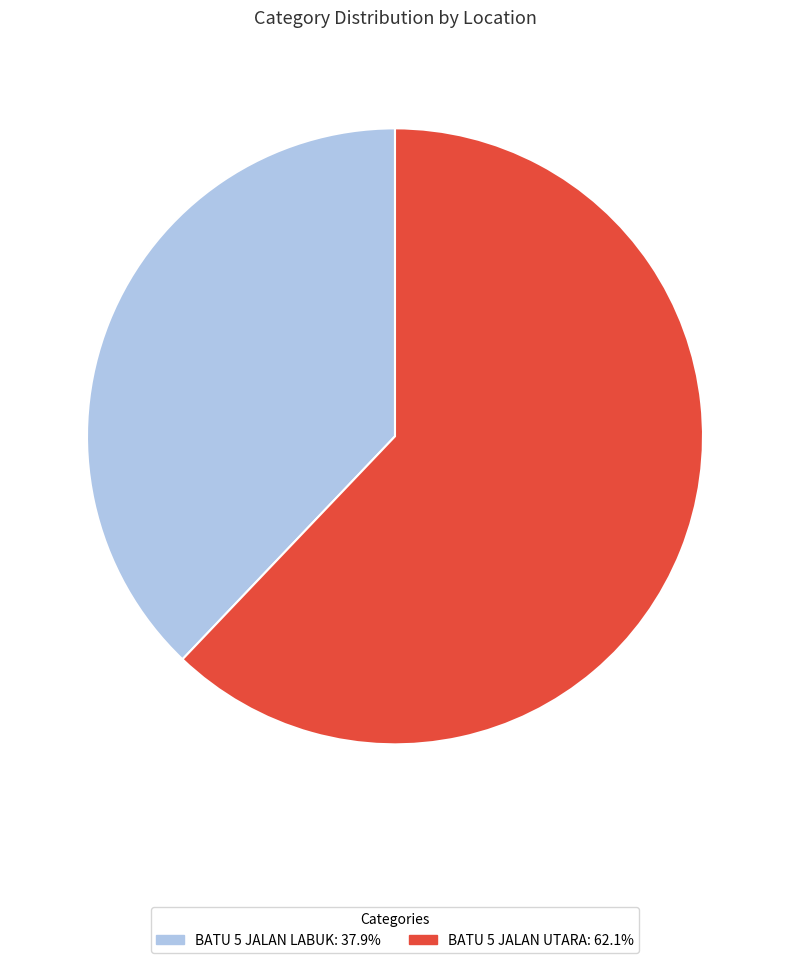

Which has a higher value, BATU 5 JALAN LABUK or BATU 5 JALAN UTARA?

BATU 5 JALAN UTARA